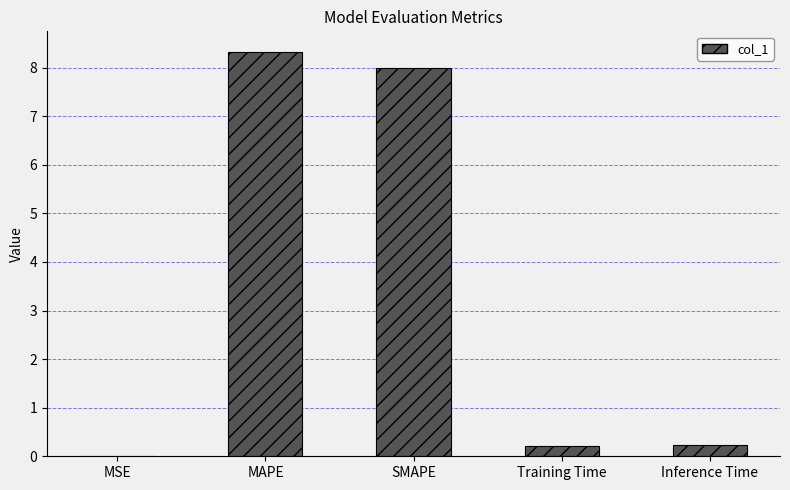

The chart shows a value of 0.2 at Inference Time. True or false?

True